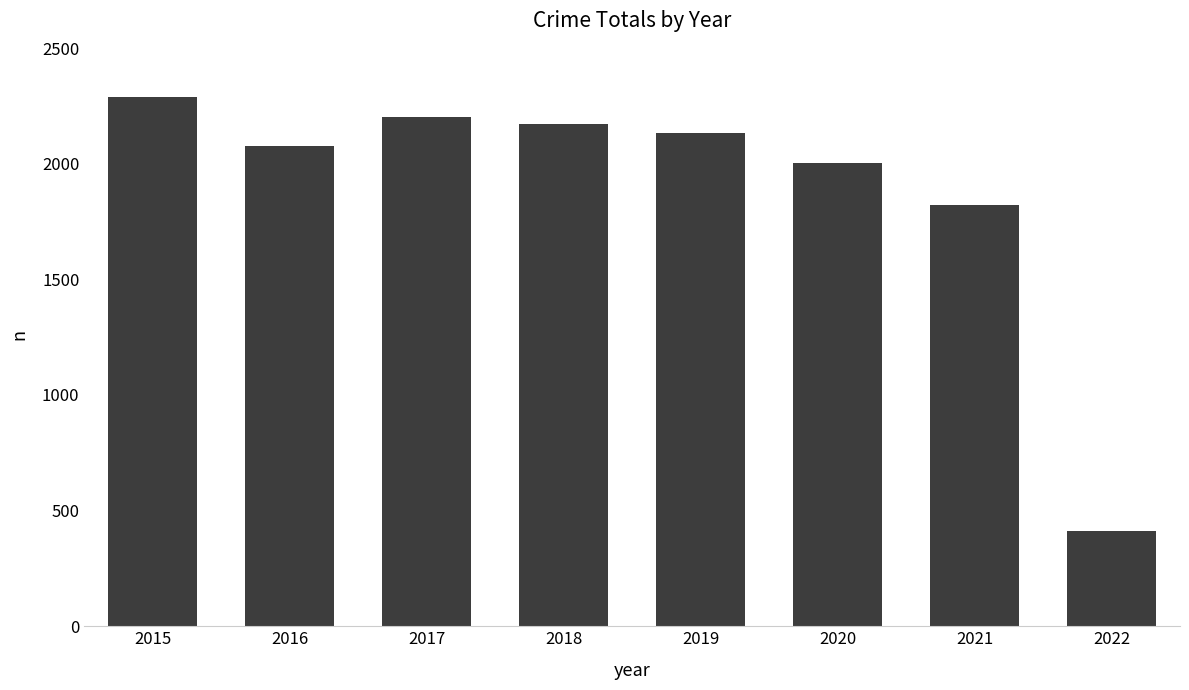

Which label corresponds to the smallest value in the chart?

2022